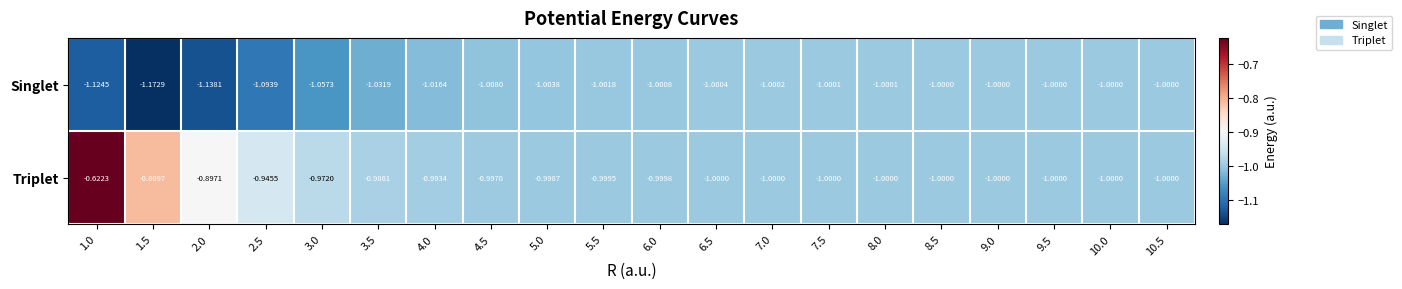

List the series in order of their peak value, highest first.

Triplet, Singlet